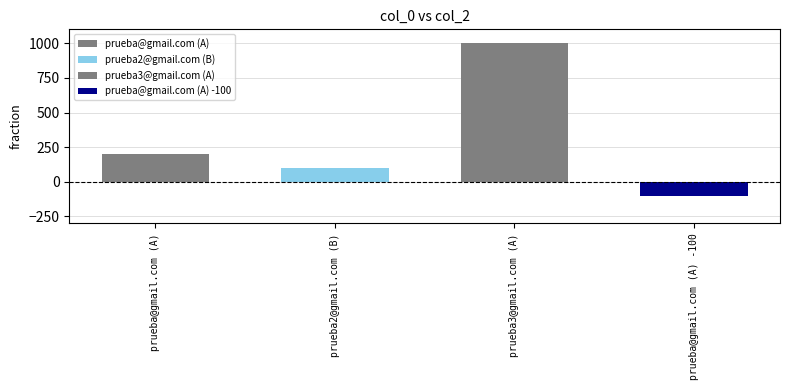

What is the change in value from prueba3@gmail.com (A) to prueba@gmail.com (A) -100?

-1100